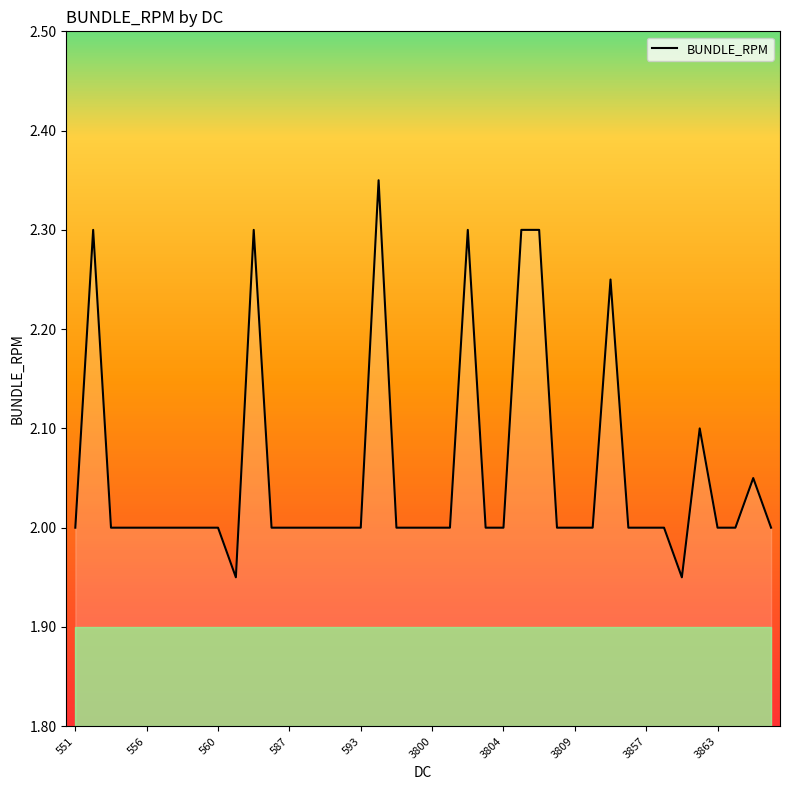

What is the difference between the maximum and minimum values?

0.4